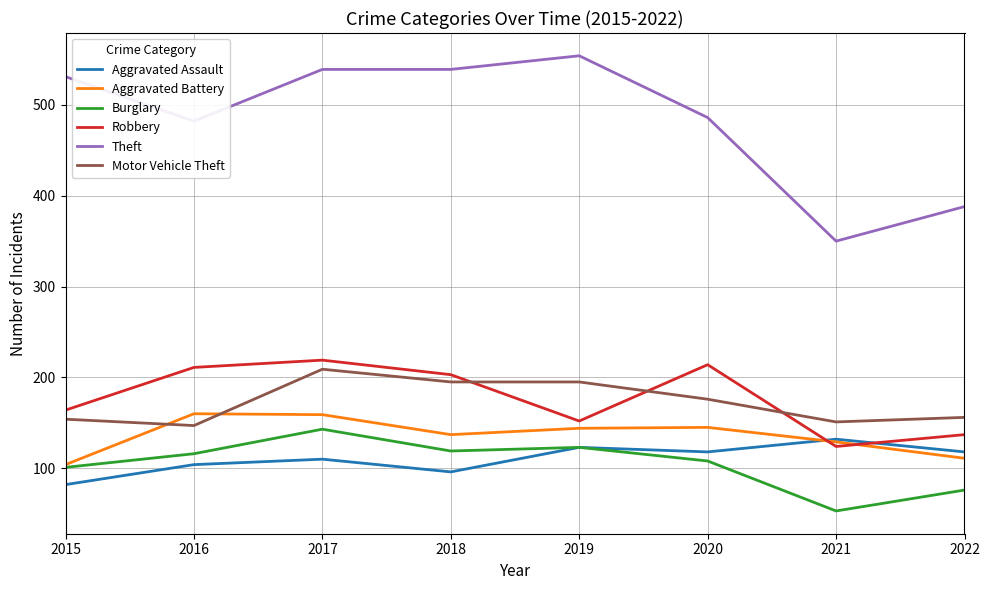

What is the sum of the Aggravated Battery values at 2015 and 2021?

233